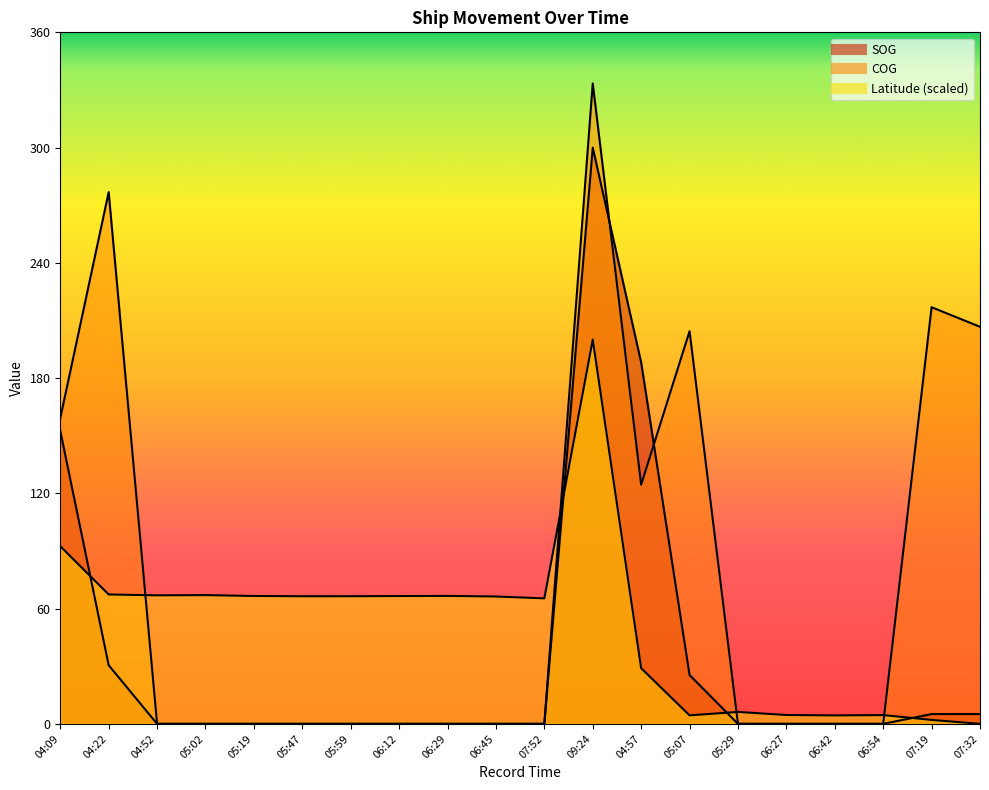

Between which two adjacent categories do SOG and COG first intersect?

09:24 and 04:57